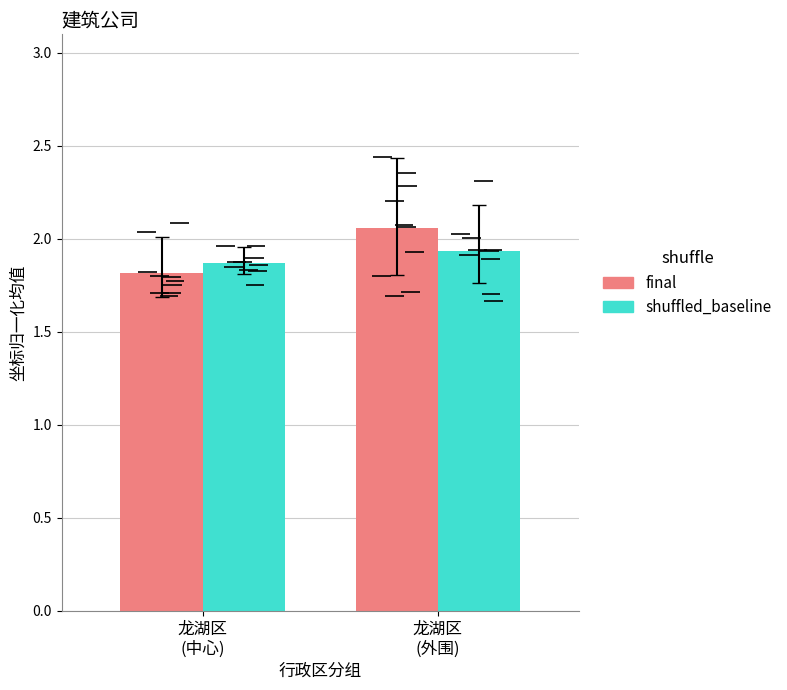

Are the bars horizontal?

No